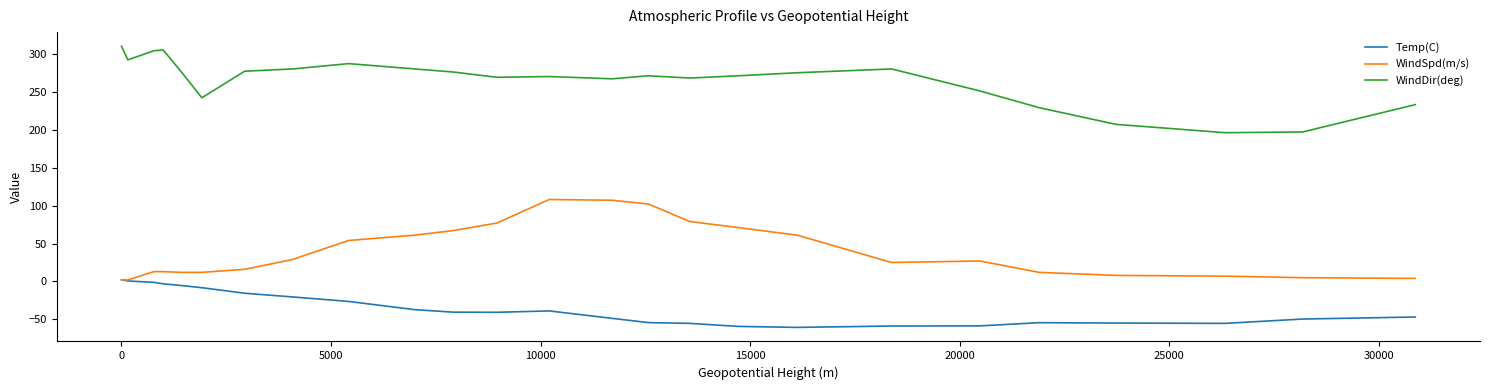

List the series in order of their overall mean, highest first.

WindDir(deg), WindSpd(m/s), Temp(C)